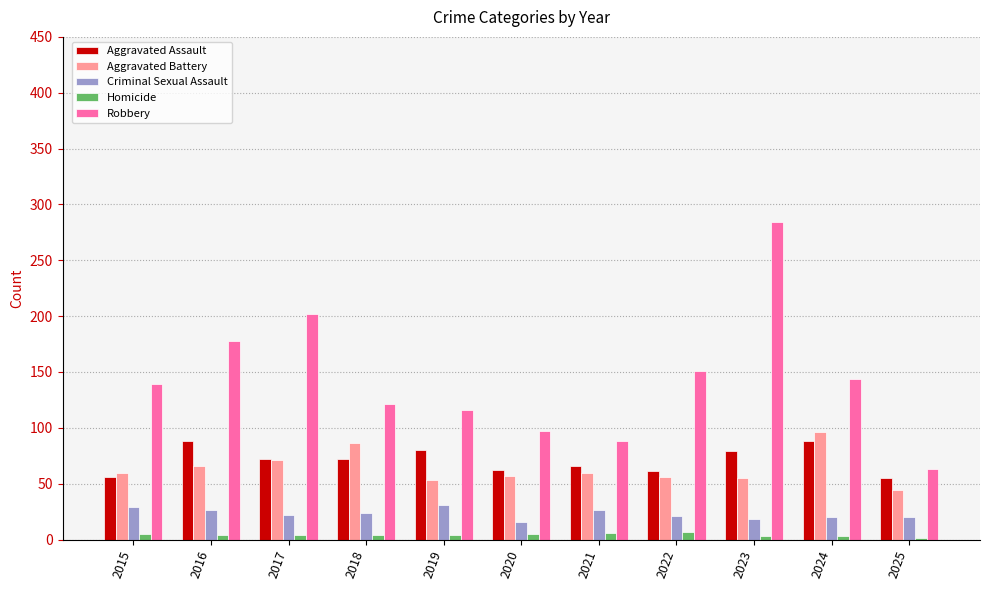

How many data points does each series have?

11